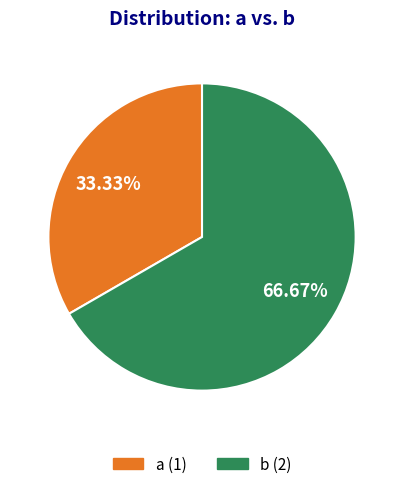

To the nearest percent, what percentage of the pie is a?

33%